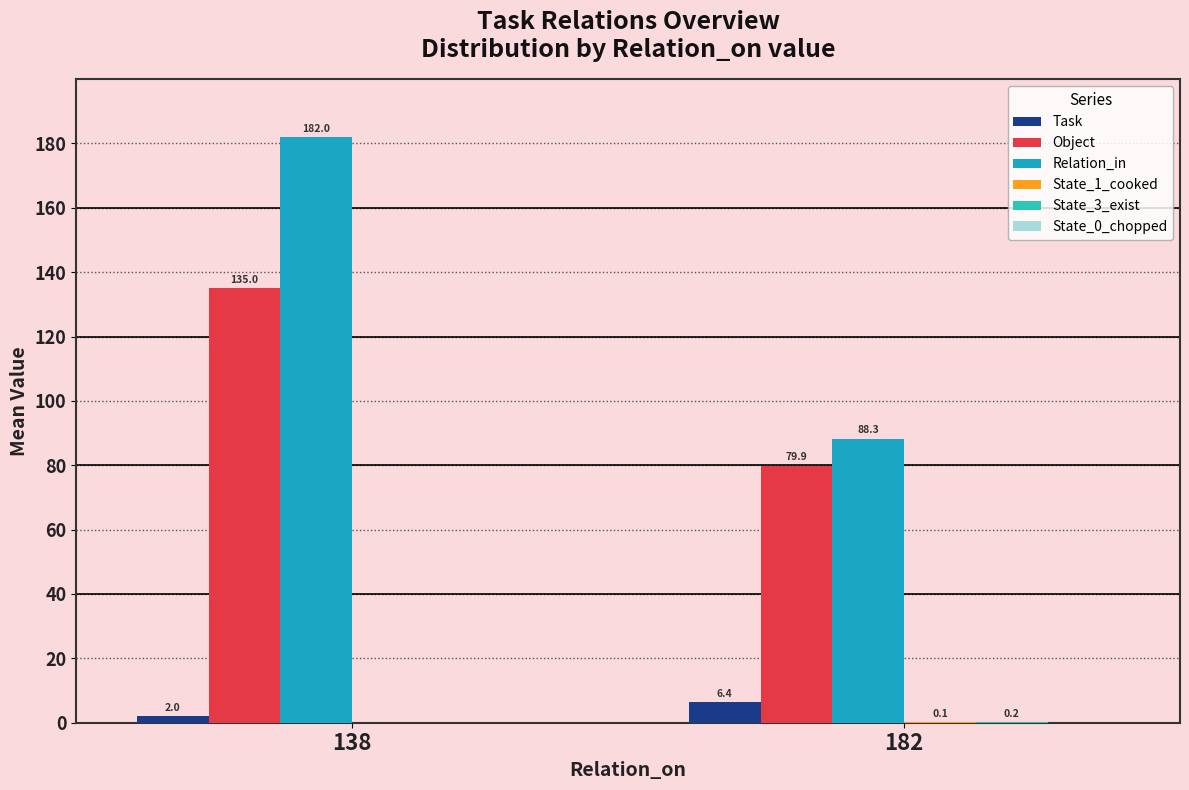

Reading left to right, transcribe all the data shown in this chart.

Task: 138=2.0	182=6.4
Object: 138=135.0	182=79.9
Relation_in: 138=182.0	182=88.3
State_1_cooked: 138=0.0	182=0.1
State_3_exist: 138=0.0	182=0.2
State_0_chopped: 138=0.0	182=0.0